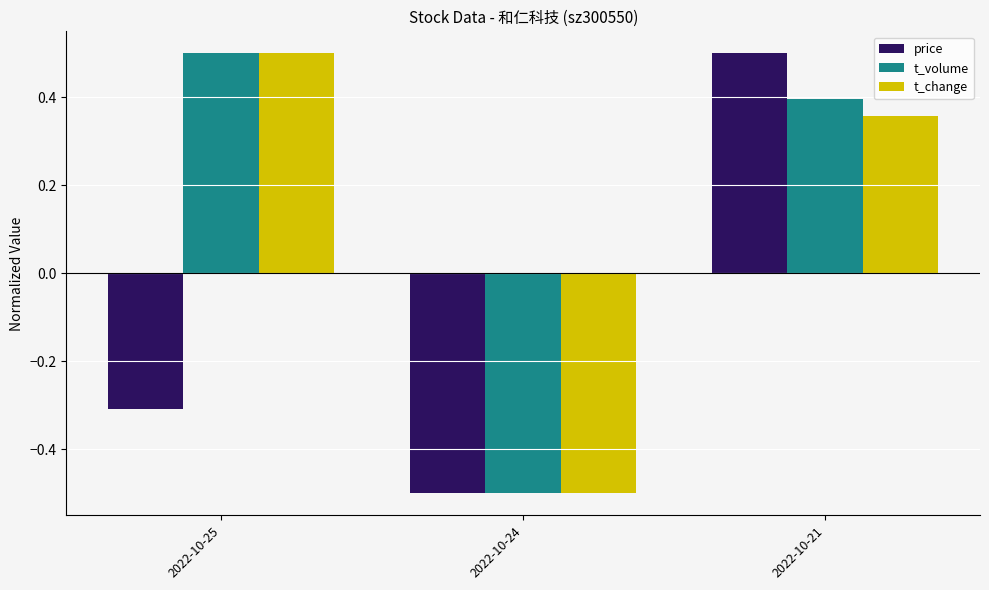

Is it true that price equals -0.5 at 2022-10-25?

False